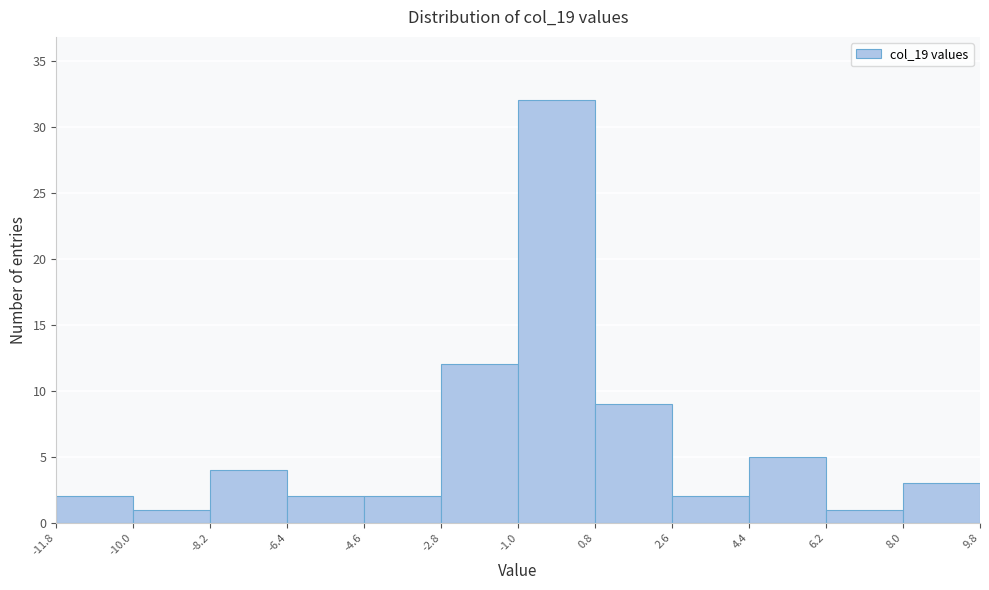

Over which range of the x-axis is the bar tallest?

-1.0 to 0.8